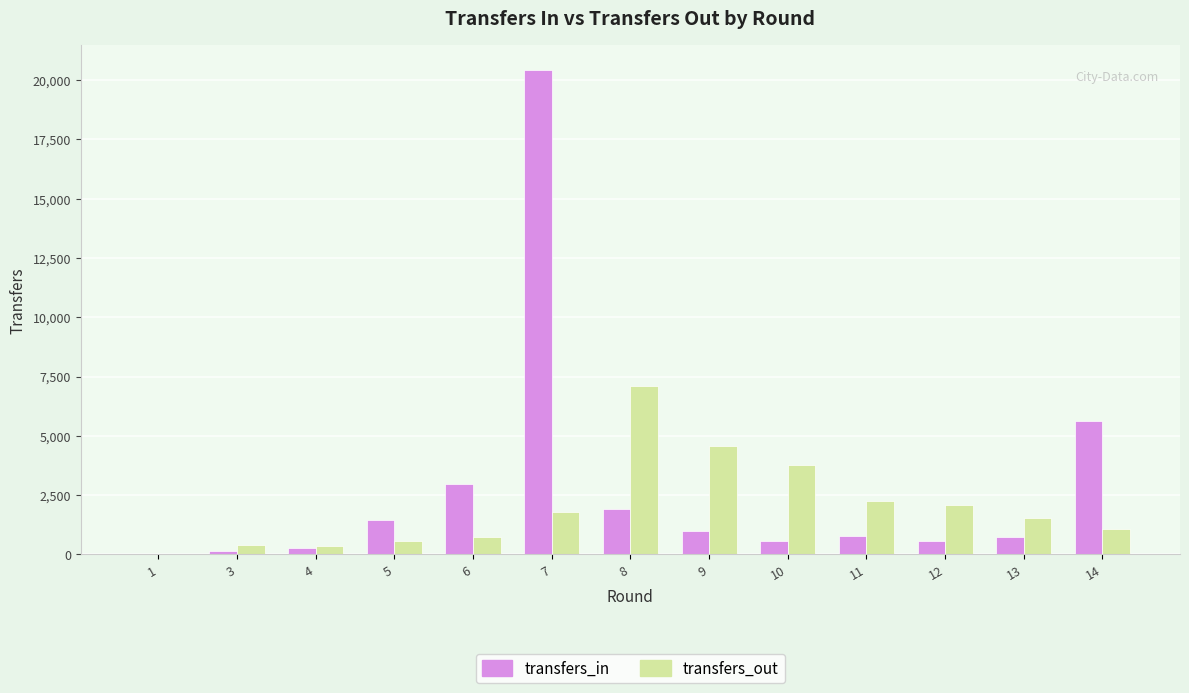

What is the total value across all series at 4?

616